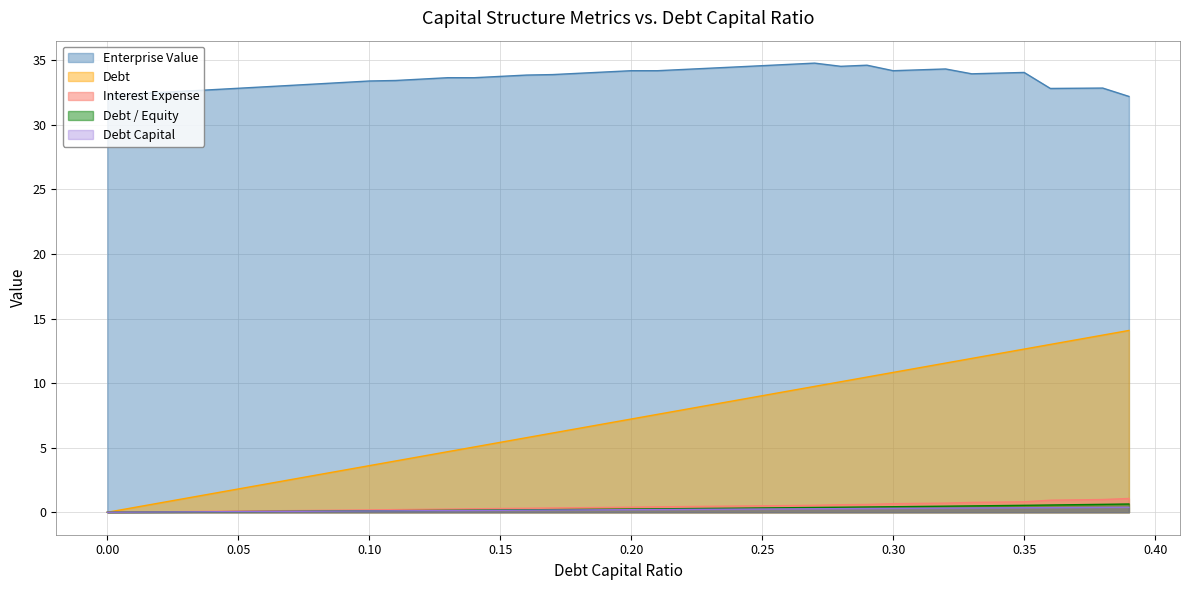

True or false: Enterprise Value and Debt cross at least once.

False